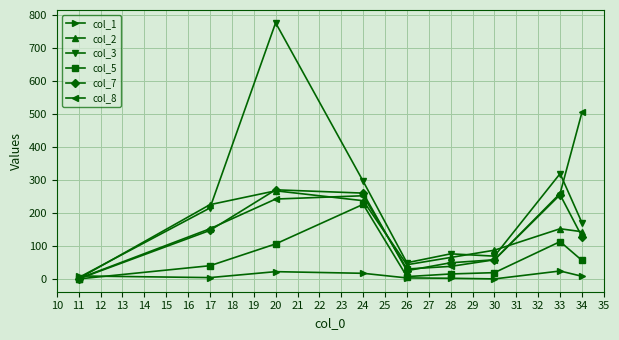

Which series has the largest total across all categories?

col_3